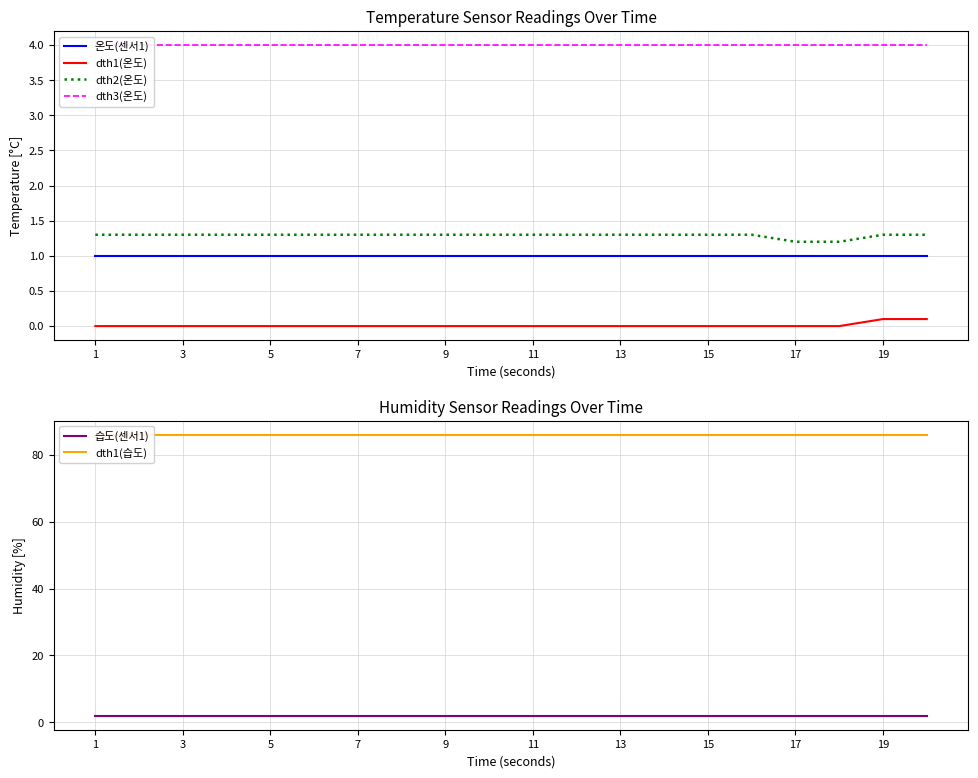

The value of dth2(온도) at 19 is 1.3. True or false?

True